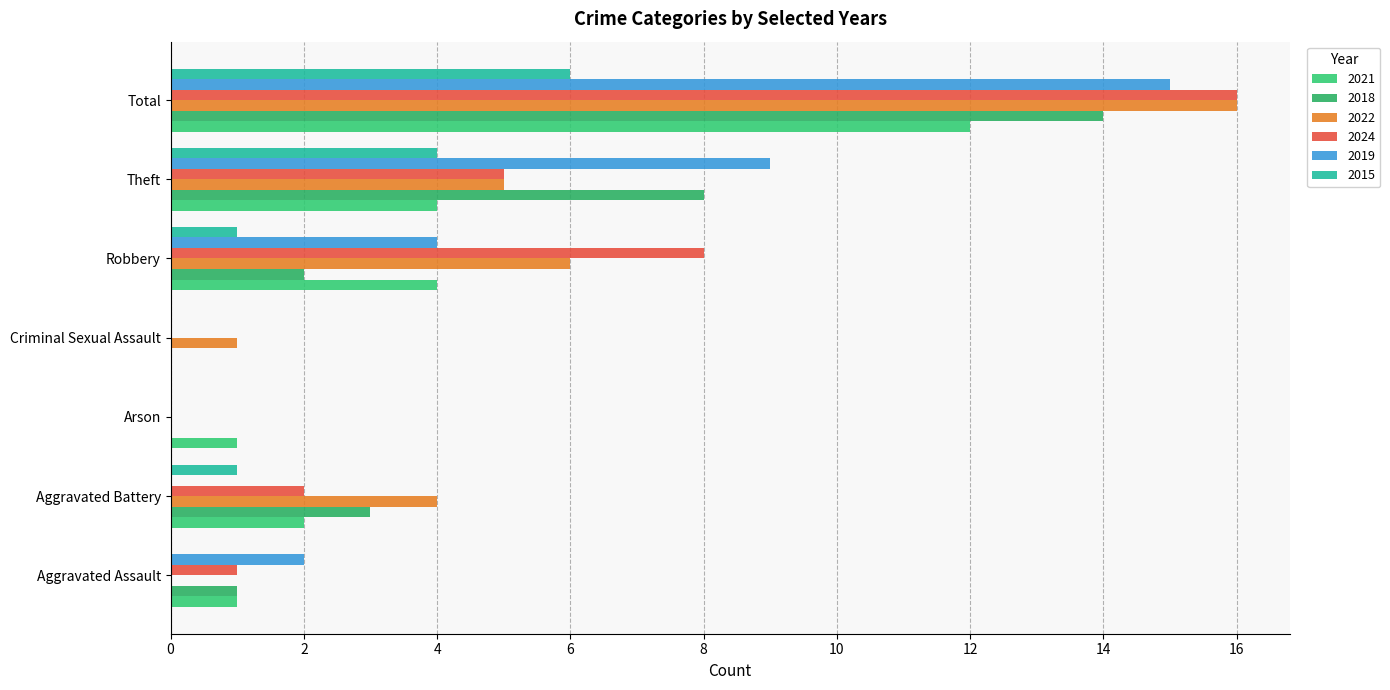

The 2022 series shows 0 at Arson. True or false?

True